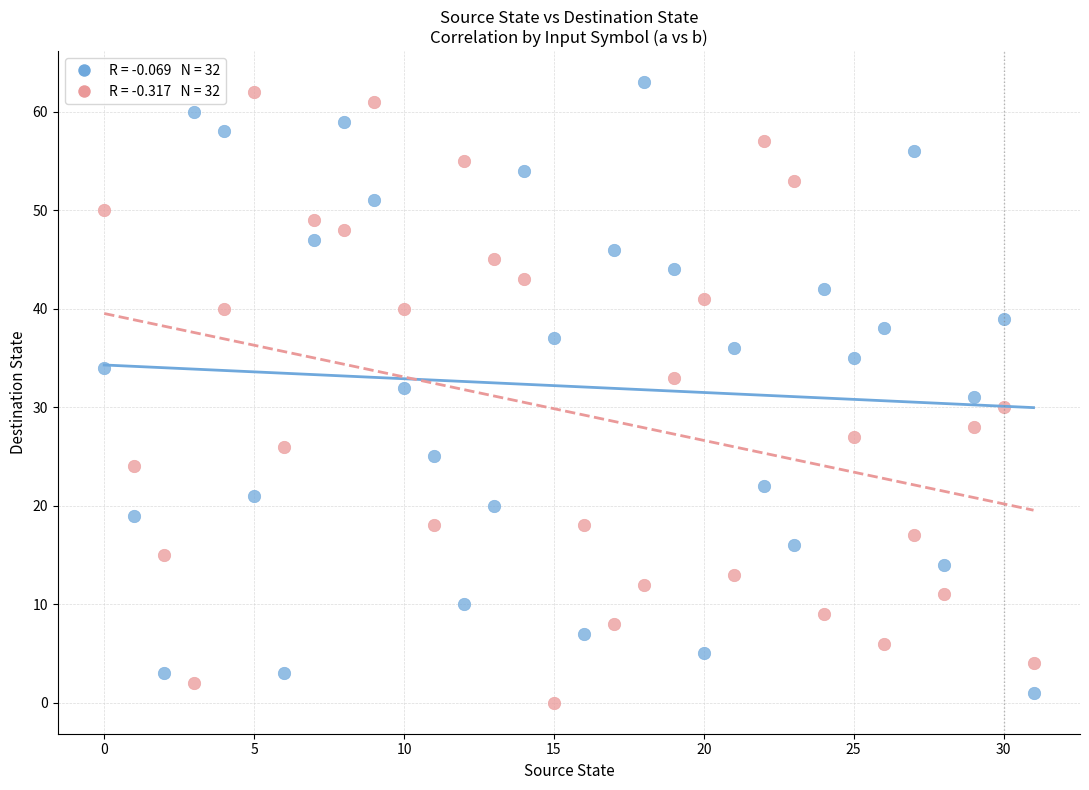

Across all data points, what is the range of Y values (max minus min)?

63